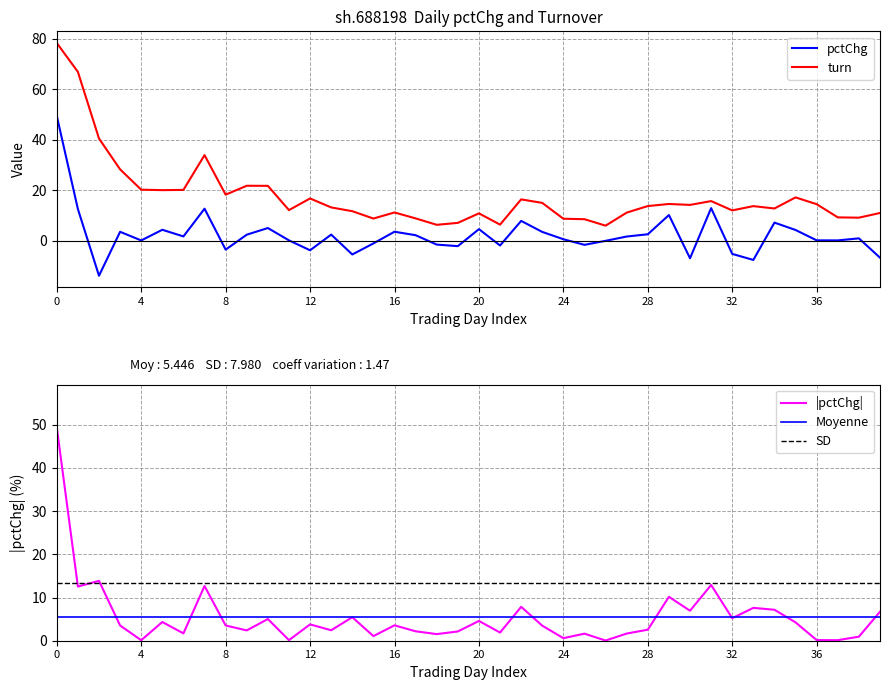

What is the approximate value of turn at 2019-12-18?

33.9